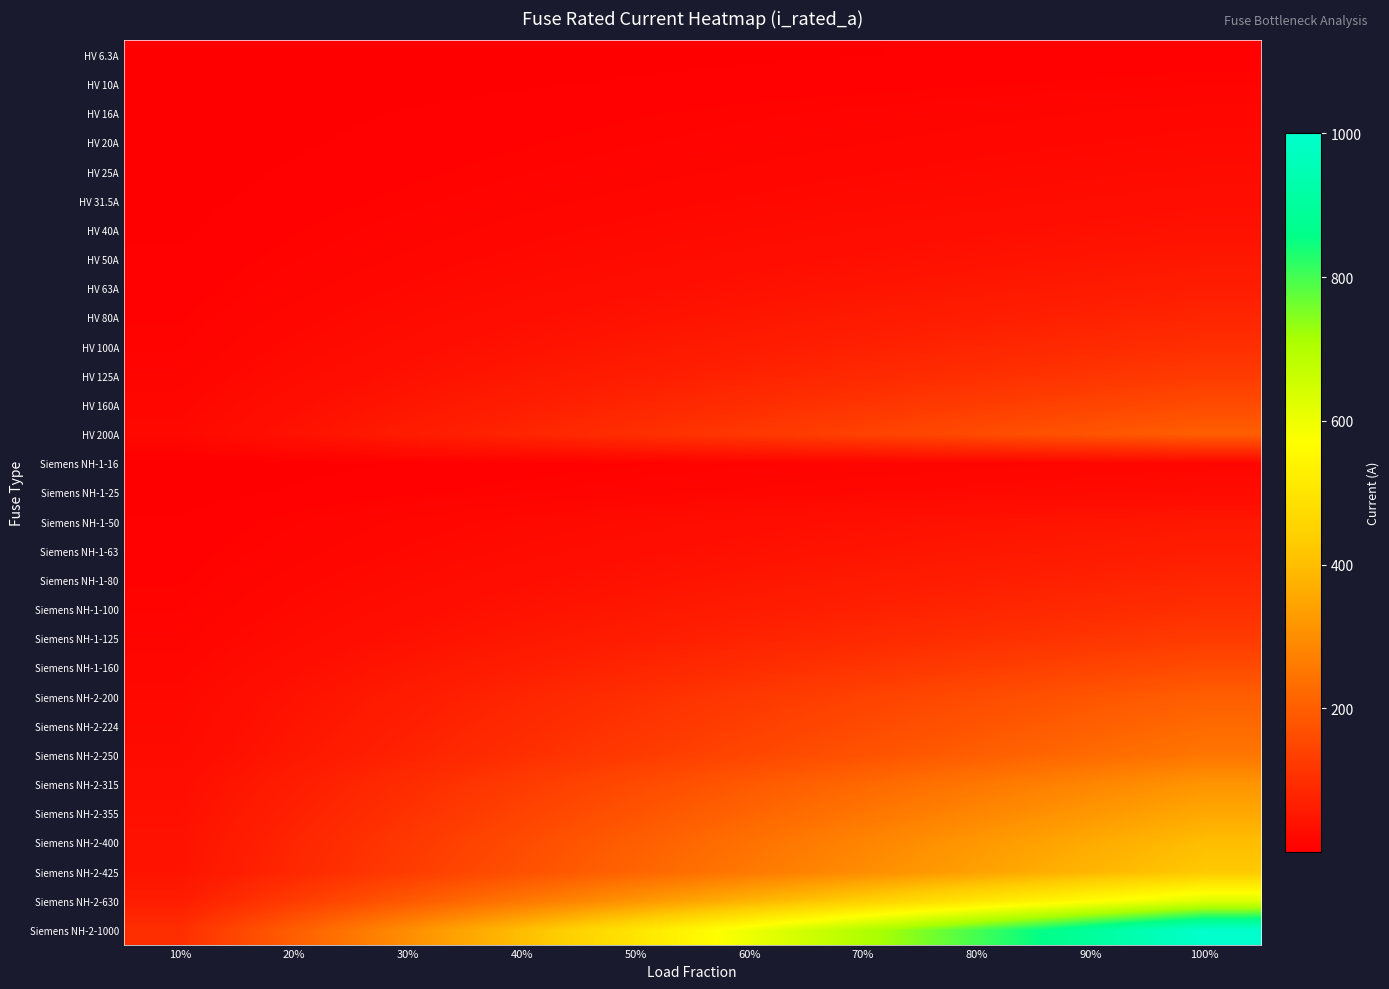

Reading right to left, transcribe all the data shown in this chart.

HV 6.3A: 100%=6.3	90%=5.7	80%=5.0	70%=4.4	60%=3.8	50%=3.1	40%=2.5	30%=1.9	20%=1.3	10%=0.6
HV 10A: 100%=10.0	90%=9.0	80%=8.0	70%=7.0	60%=6.0	50%=5.0	40%=4.0	30%=3.0	20%=2.0	10%=1.0
HV 16A: 100%=16.0	90%=14.4	80%=12.8	70%=11.2	60%=9.6	50%=8.0	40%=6.4	30%=4.8	20%=3.2	10%=1.6
HV 20A: 100%=20.0	90%=18.0	80%=16.0	70%=14.0	60%=12.0	50%=10.0	40%=8.0	30%=6.0	20%=4.0	10%=2.0
HV 25A: 100%=25.0	90%=22.5	80%=20.0	70%=17.5	60%=15.0	50%=12.5	40%=10.0	30%=7.5	20%=5.0	10%=2.5
HV 31.5A: 100%=31.5	90%=28.4	80%=25.2	70%=22.1	60%=18.9	50%=15.8	40%=12.6	30%=9.5	20%=6.3	10%=3.2
HV 40A: 100%=40.0	90%=36.0	80%=32.0	70%=28.0	60%=24.0	50%=20.0	40%=16.0	30%=12.0	20%=8.0	10%=4.0
HV 50A: 100%=50.0	90%=45.0	80%=40.0	70%=35.0	60%=30.0	50%=25.0	40%=20.0	30%=15.0	20%=10.0	10%=5.0
HV 63A: 100%=63.0	90%=56.7	80%=50.4	70%=44.1	60%=37.8	50%=31.5	40%=25.2	30%=18.9	20%=12.6	10%=6.3
HV 80A: 100%=80.0	90%=72.0	80%=64.0	70%=56.0	60%=48.0	50%=40.0	40%=32.0	30%=24.0	20%=16.0	10%=8.0
HV 100A: 100%=100.0	90%=90.0	80%=80.0	70%=70.0	60%=60.0	50%=50.0	40%=40.0	30%=30.0	20%=20.0	10%=10.0
HV 125A: 100%=125.0	90%=112.5	80%=100.0	70%=87.5	60%=75.0	50%=62.5	40%=50.0	30%=37.5	20%=25.0	10%=12.5
HV 160A: 100%=160.0	90%=144.0	80%=128.0	70%=112.0	60%=96.0	50%=80.0	40%=64.0	30%=48.0	20%=32.0	10%=16.0
HV 200A: 100%=200.0	90%=180.0	80%=160.0	70%=140.0	60%=120.0	50%=100.0	40%=80.0	30%=60.0	20%=40.0	10%=20.0
Siemens NH-1-16: 100%=16.0	90%=14.4	80%=12.8	70%=11.2	60%=9.6	50%=8.0	40%=6.4	30%=4.8	20%=3.2	10%=1.6
Siemens NH-1-25: 100%=25.0	90%=22.5	80%=20.0	70%=17.5	60%=15.0	50%=12.5	40%=10.0	30%=7.5	20%=5.0	10%=2.5
Siemens NH-1-50: 100%=50.0	90%=45.0	80%=40.0	70%=35.0	60%=30.0	50%=25.0	40%=20.0	30%=15.0	20%=10.0	10%=5.0
Siemens NH-1-63: 100%=63.0	90%=56.7	80%=50.4	70%=44.1	60%=37.8	50%=31.5	40%=25.2	30%=18.9	20%=12.6	10%=6.3
Siemens NH-1-80: 100%=80.0	90%=72.0	80%=64.0	70%=56.0	60%=48.0	50%=40.0	40%=32.0	30%=24.0	20%=16.0	10%=8.0
Siemens NH-1-100: 100%=100.0	90%=90.0	80%=80.0	70%=70.0	60%=60.0	50%=50.0	40%=40.0	30%=30.0	20%=20.0	10%=10.0
Siemens NH-1-125: 100%=125.0	90%=112.5	80%=100.0	70%=87.5	60%=75.0	50%=62.5	40%=50.0	30%=37.5	20%=25.0	10%=12.5
Siemens NH-1-160: 100%=160.0	90%=144.0	80%=128.0	70%=112.0	60%=96.0	50%=80.0	40%=64.0	30%=48.0	20%=32.0	10%=16.0
Siemens NH-2-200: 100%=200.0	90%=180.0	80%=160.0	70%=140.0	60%=120.0	50%=100.0	40%=80.0	30%=60.0	20%=40.0	10%=20.0
Siemens NH-2-224: 100%=224.0	90%=201.6	80%=179.2	70%=156.8	60%=134.4	50%=112.0	40%=89.6	30%=67.2	20%=44.8	10%=22.4
Siemens NH-2-250: 100%=250.0	90%=225.0	80%=200.0	70%=175.0	60%=150.0	50%=125.0	40%=100.0	30%=75.0	20%=50.0	10%=25.0
Siemens NH-2-315: 100%=315.0	90%=283.5	80%=252.0	70%=220.5	60%=189.0	50%=157.5	40%=126.0	30%=94.5	20%=63.0	10%=31.5
Siemens NH-2-355: 100%=355.0	90%=319.5	80%=284.0	70%=248.5	60%=213.0	50%=177.5	40%=142.0	30%=106.5	20%=71.0	10%=35.5
Siemens NH-2-400: 100%=400.0	90%=360.0	80%=320.0	70%=280.0	60%=240.0	50%=200.0	40%=160.0	30%=120.0	20%=80.0	10%=40.0
Siemens NH-2-425: 100%=425.0	90%=382.5	80%=340.0	70%=297.5	60%=255.0	50%=212.5	40%=170.0	30%=127.5	20%=85.0	10%=42.5
Siemens NH-2-630: 100%=630.0	90%=567.0	80%=504.0	70%=441.0	60%=378.0	50%=315.0	40%=252.0	30%=189.0	20%=126.0	10%=63.0
Siemens NH-2-1000: 100%=1000.0	90%=900.0	80%=800.0	70%=700.0	60%=600.0	50%=500.0	40%=400.0	30%=300.0	20%=200.0	10%=100.0